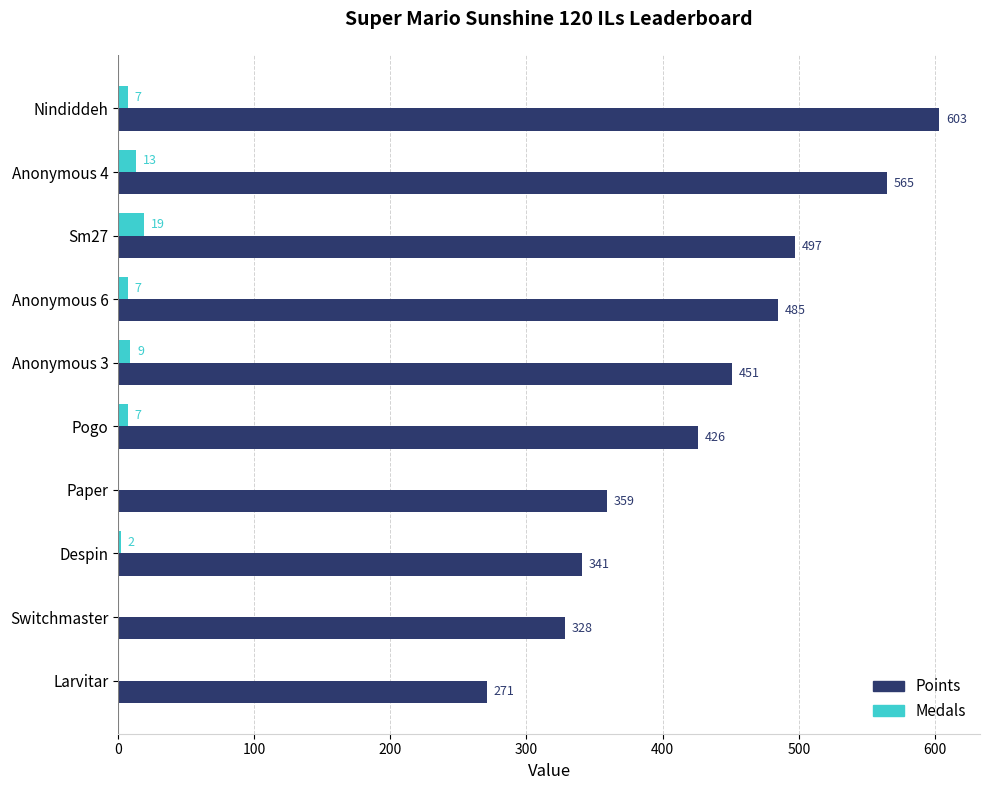

Which series has the largest total across all categories?

Points